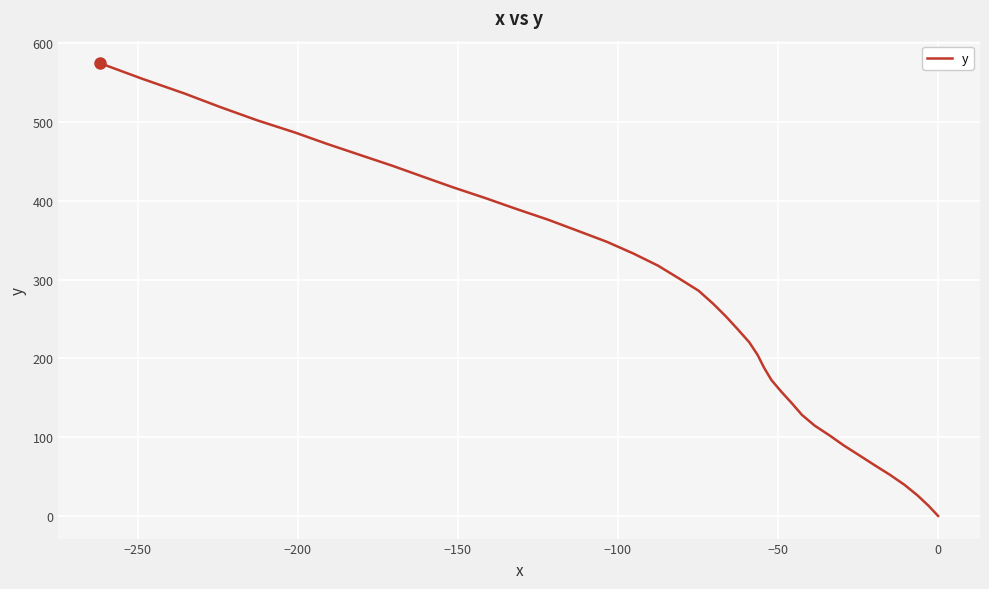

What is the average value?

276.6